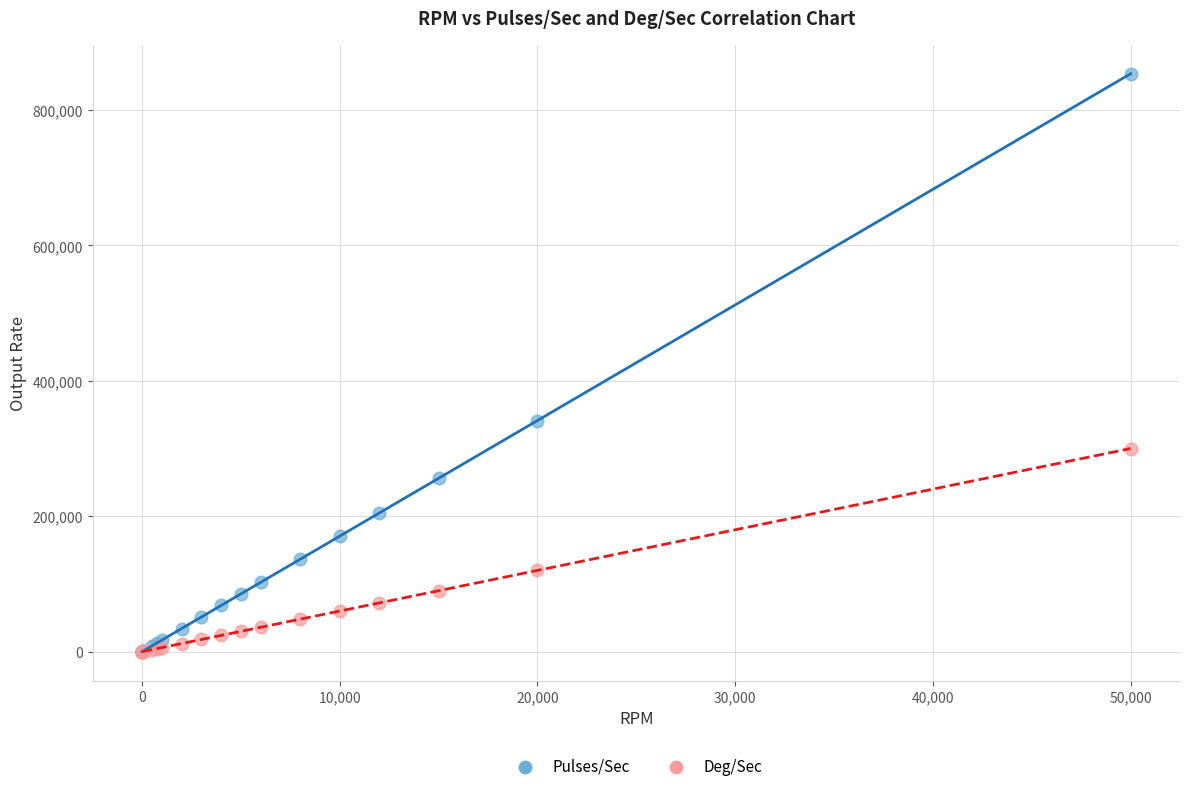

Across all series, what Y value is closest to 426669?

341333.3